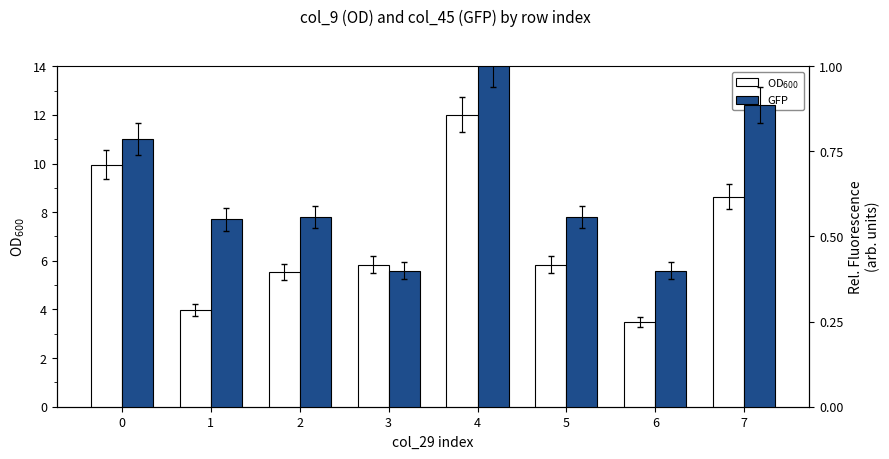

What are all the series names shown in the legend?

OD$_{600}$, GFP